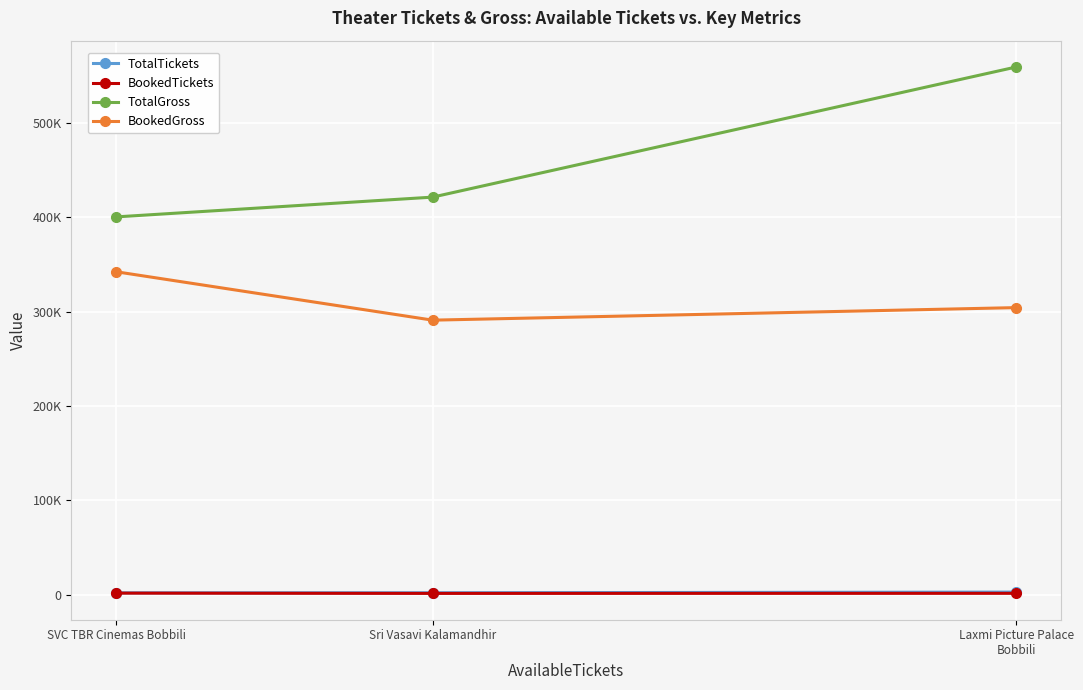

The value of BookedTickets at Sri Vasavi Kalamandhir is 2412. True or false?

False